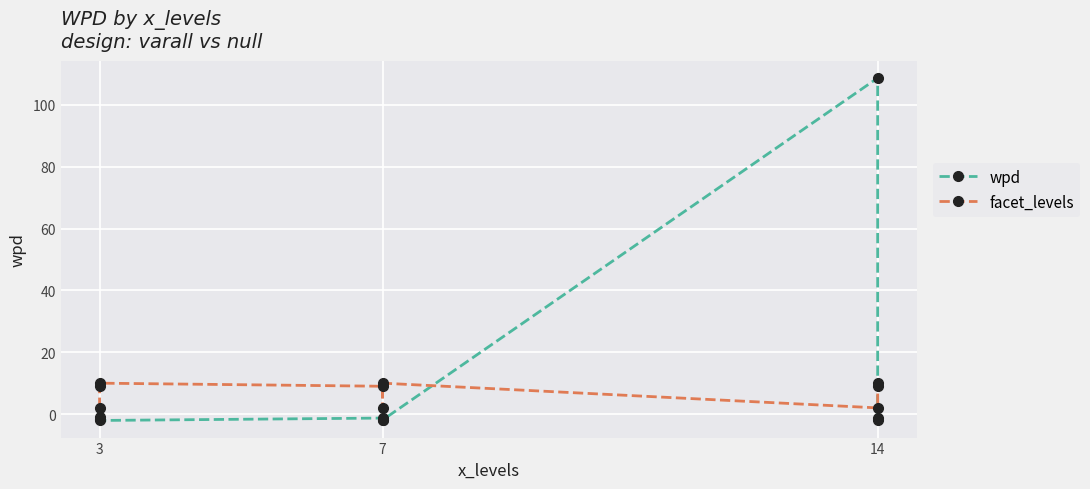

Count the facet_levels values in the range 2 to 10.

9